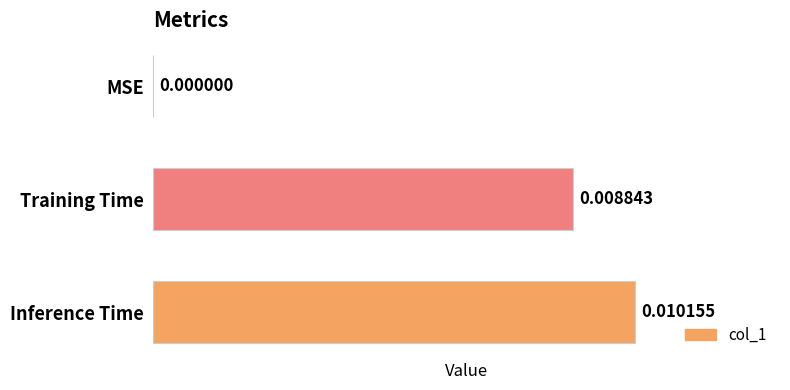

Where is the data nearest to the value 0?

MSE